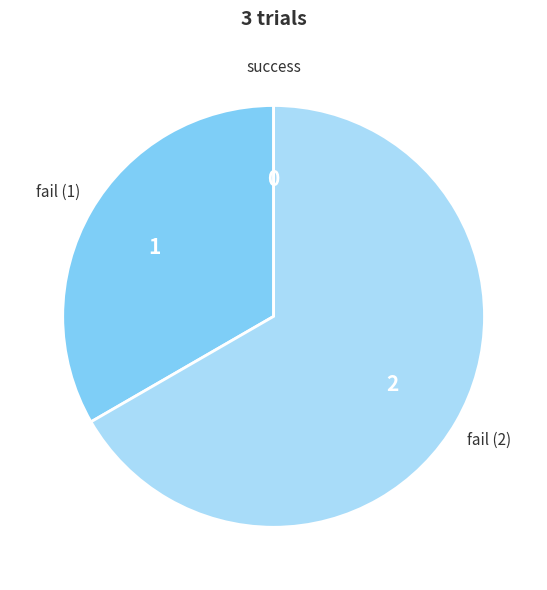

True or false: fail (2) accounts for 74% of the total.

False